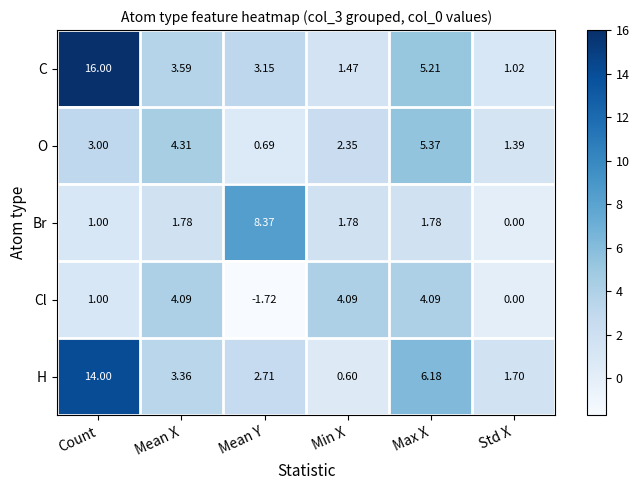

At which label does Cl first exceed 4?

Mean X